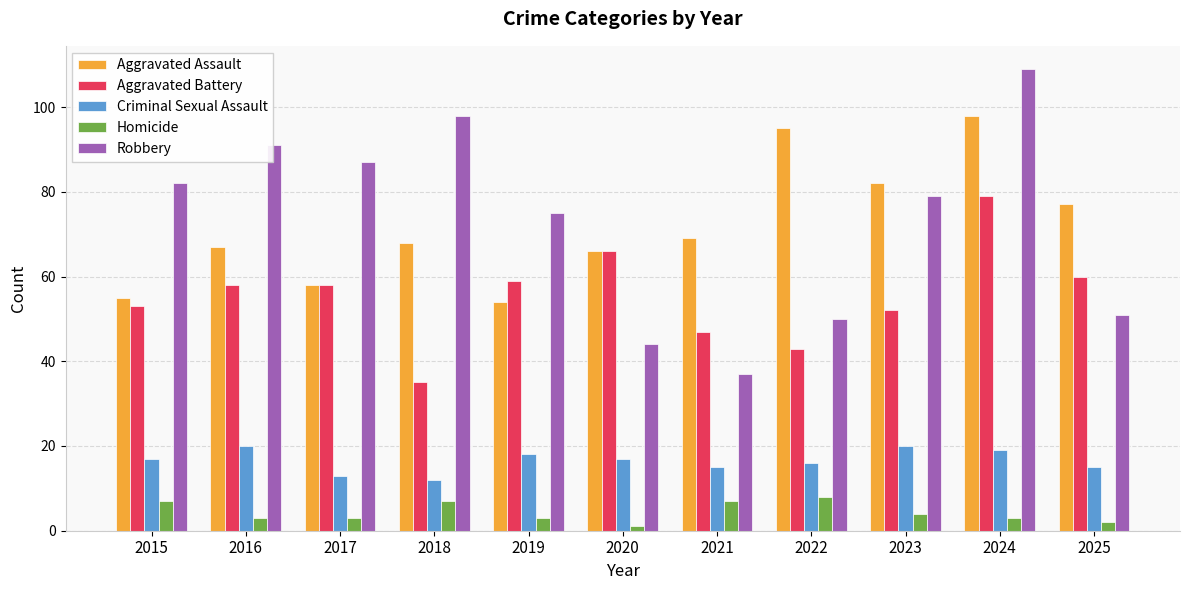

What is the difference between the second highest and second lowest values in the Criminal Sexual Assault series?

7